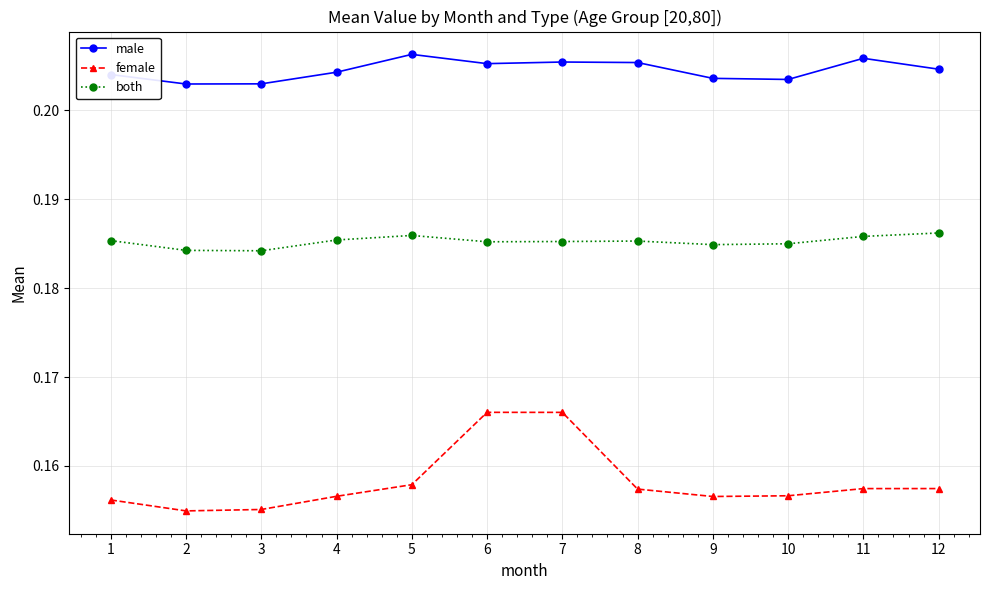

Does the chart display data point markers on the line(s)?

Yes